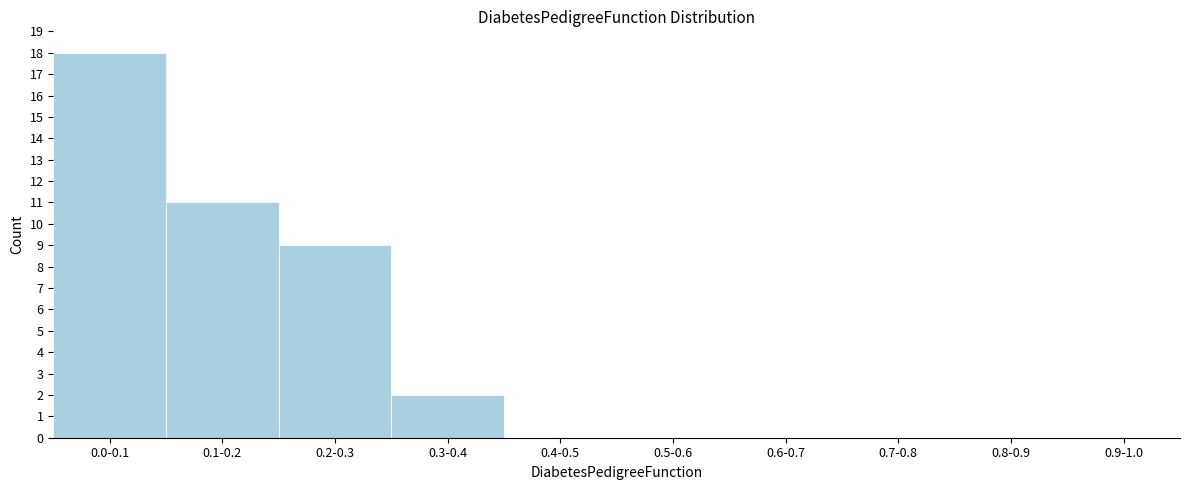

Reading left to right, what are all the values shown in this chart?

0.0-0.1=18	0.1-0.2=11	0.2-0.3=9	0.3-0.4=2	0.4-0.5=0	0.5-0.6=0	0.6-0.7=0	0.7-0.8=0	0.8-0.9=0	0.9-1.0=0